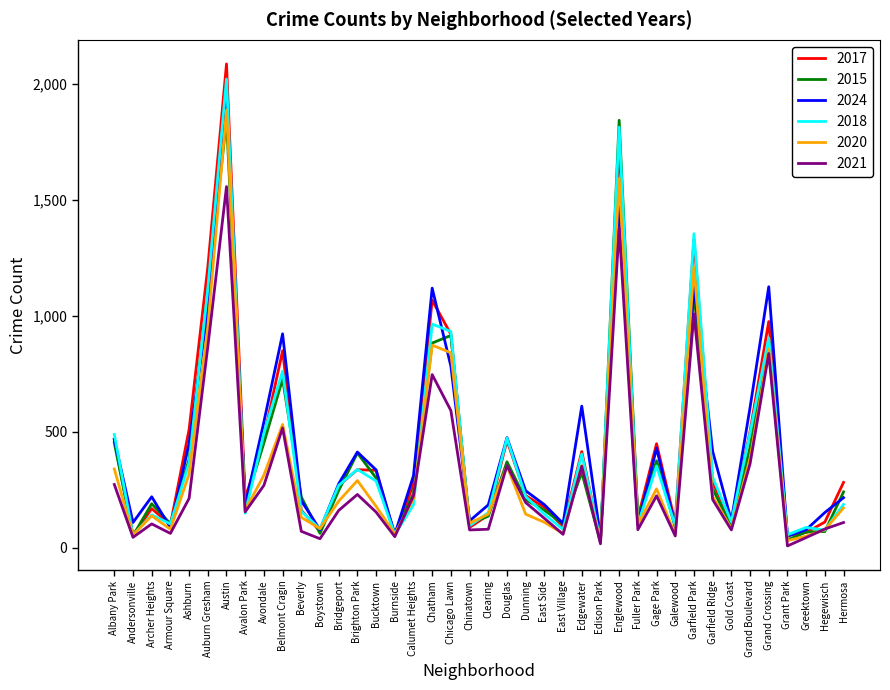

True or false: 2021 has more than 1 interior local peaks.

True